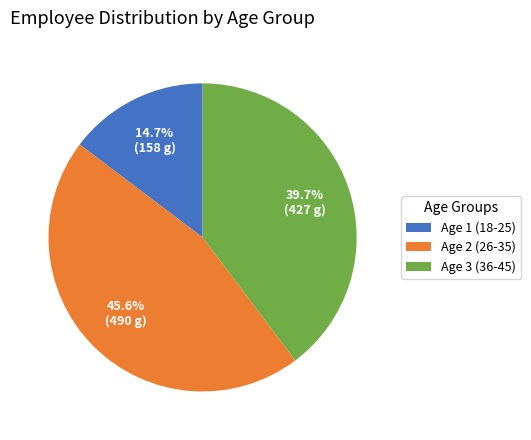

Which slice is the smallest?

Age 1 (18-25)